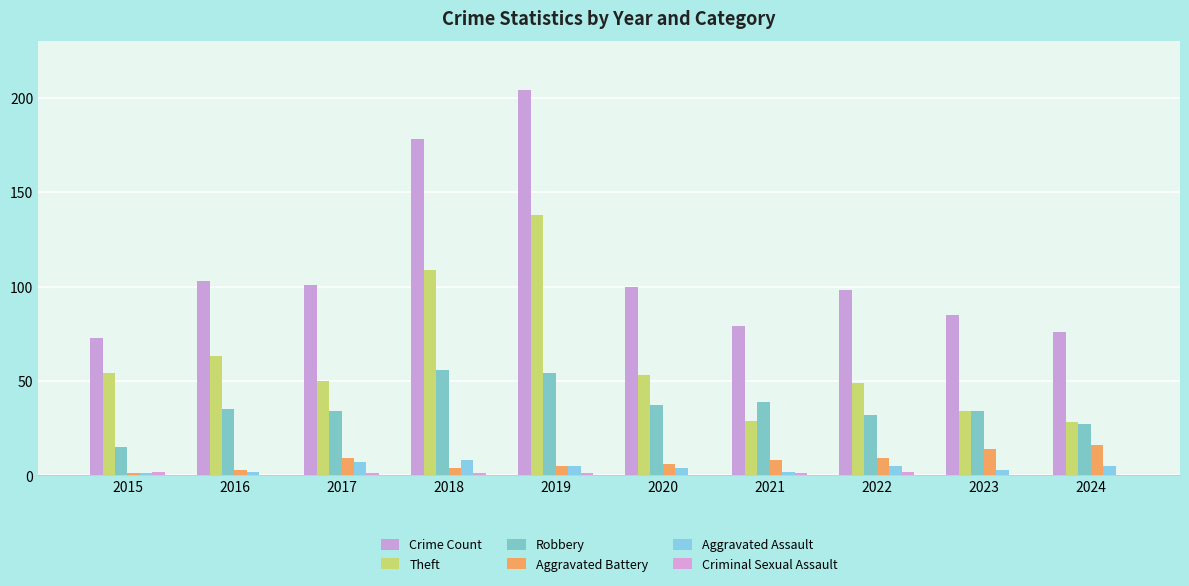

Reading left to right, list all the values displayed in this chart.

Crime Count: 2015=73	2016=103	2017=101	2018=178	2019=204	2020=100	2021=79	2022=98	2023=85	2024=76
Theft: 2015=54	2016=63	2017=50	2018=109	2019=138	2020=53	2021=29	2022=49	2023=34	2024=28
Robbery: 2015=15	2016=35	2017=34	2018=56	2019=54	2020=37	2021=39	2022=32	2023=34	2024=27
Aggravated Battery: 2015=1	2016=3	2017=9	2018=4	2019=5	2020=6	2021=8	2022=9	2023=14	2024=16
Aggravated Assault: 2015=1	2016=2	2017=7	2018=8	2019=5	2020=4	2021=2	2022=5	2023=3	2024=5
Criminal Sexual Assault: 2015=2	2016=0	2017=1	2018=1	2019=1	2020=0	2021=1	2022=2	2023=0	2024=0